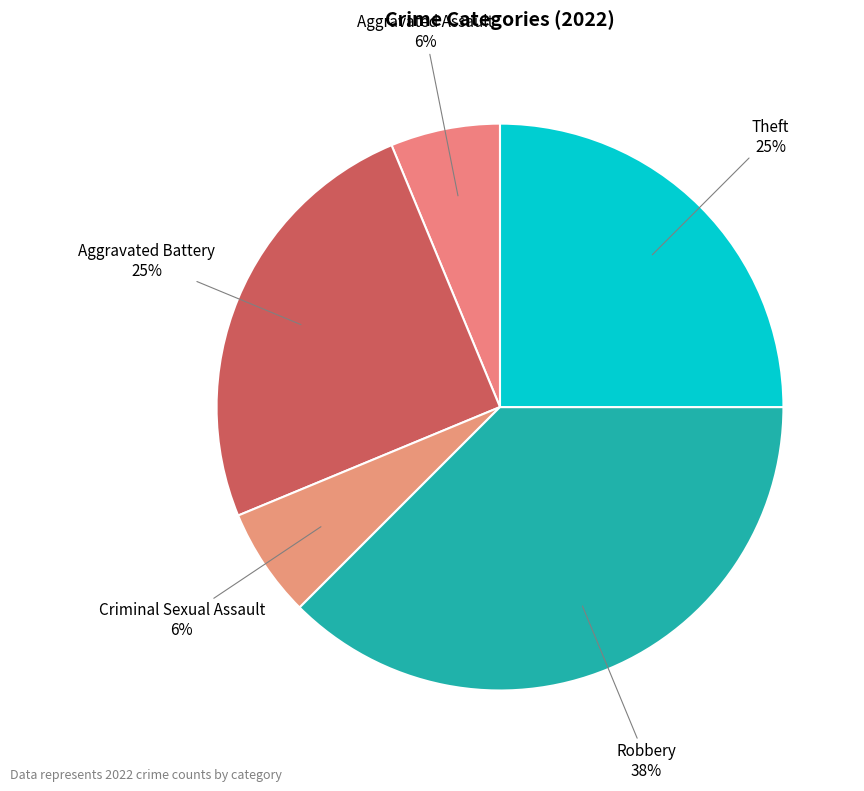

Between Aggravated Assault and Robbery, which is larger?

Robbery